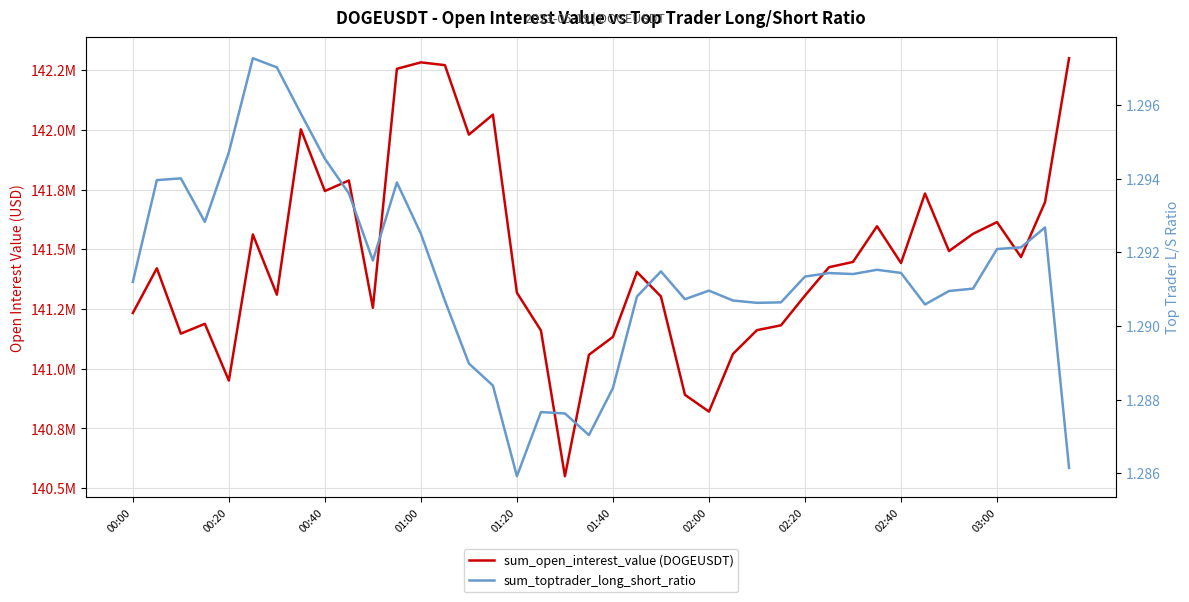

Which category has the highest value in the sum_open_interest_value (DOGEUSDT) series?

39